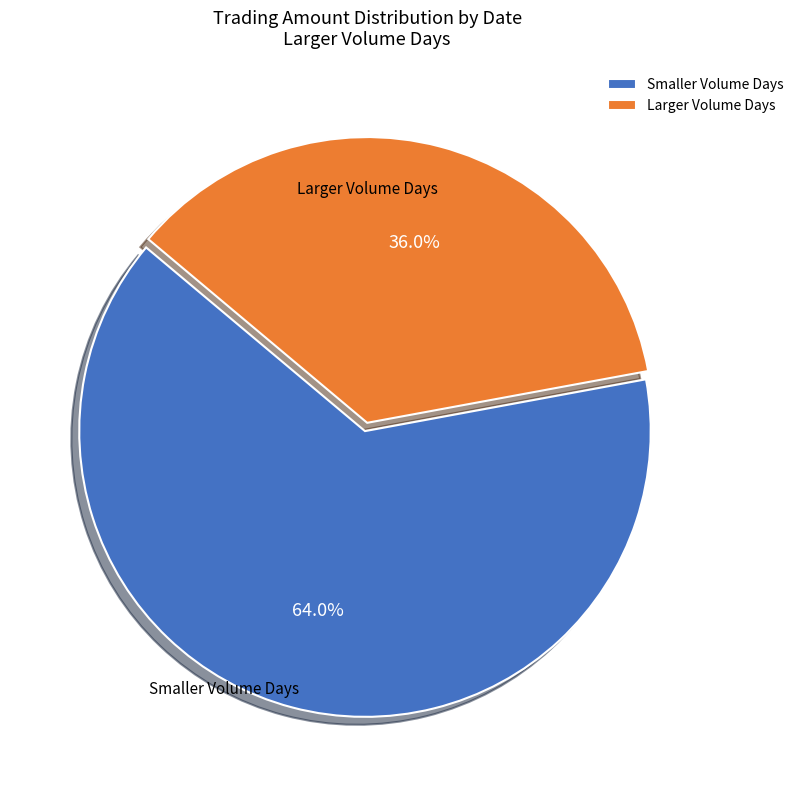

To the nearest percent, what is the difference between the largest and smallest slice percentages?

28%